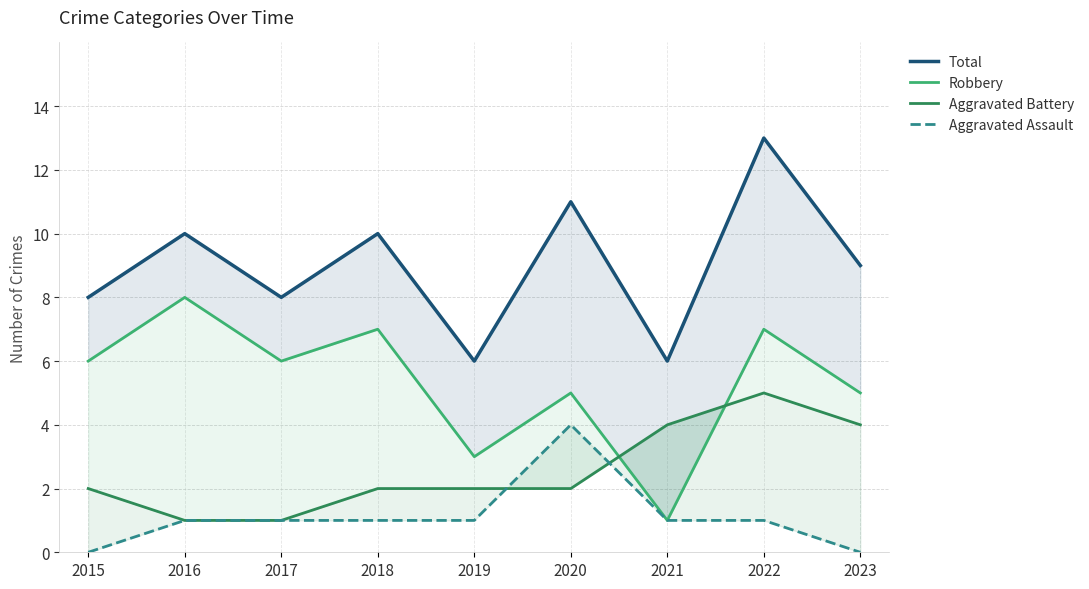

What is the difference between the maximum and second lowest values in the Aggravated Assault series?

4